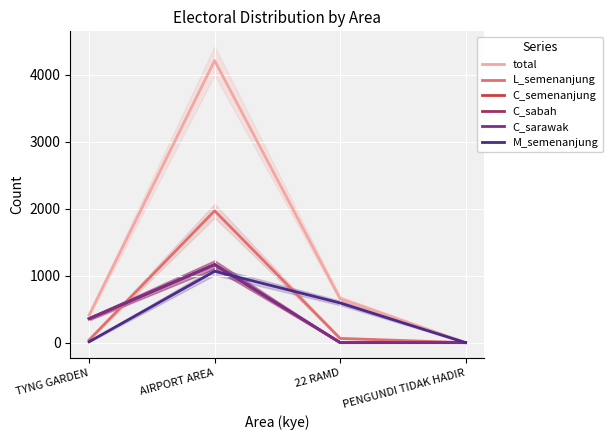

Between AIRPORT AREA and PENGUNDI TIDAK HADIR, which series saw the biggest shift?

total